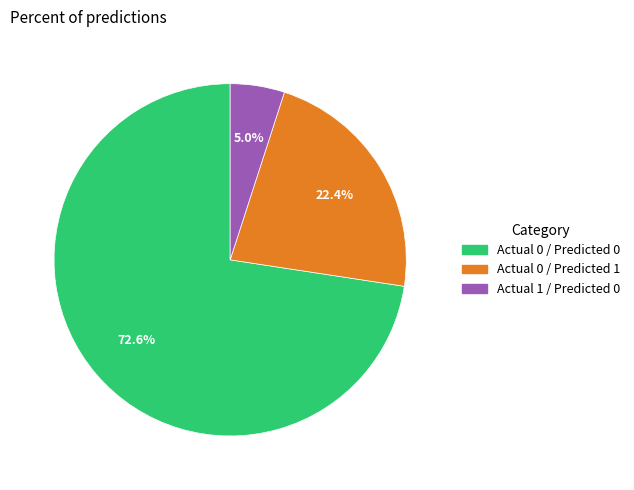

Is there a majority slice in this chart?

Yes